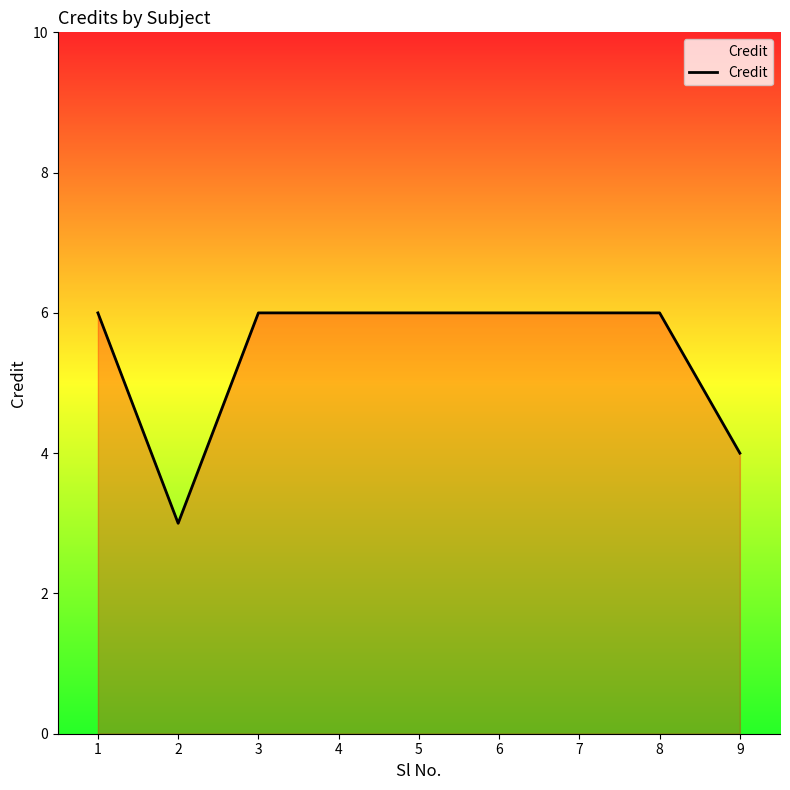

Which label corresponds to the smallest value in the chart?

2